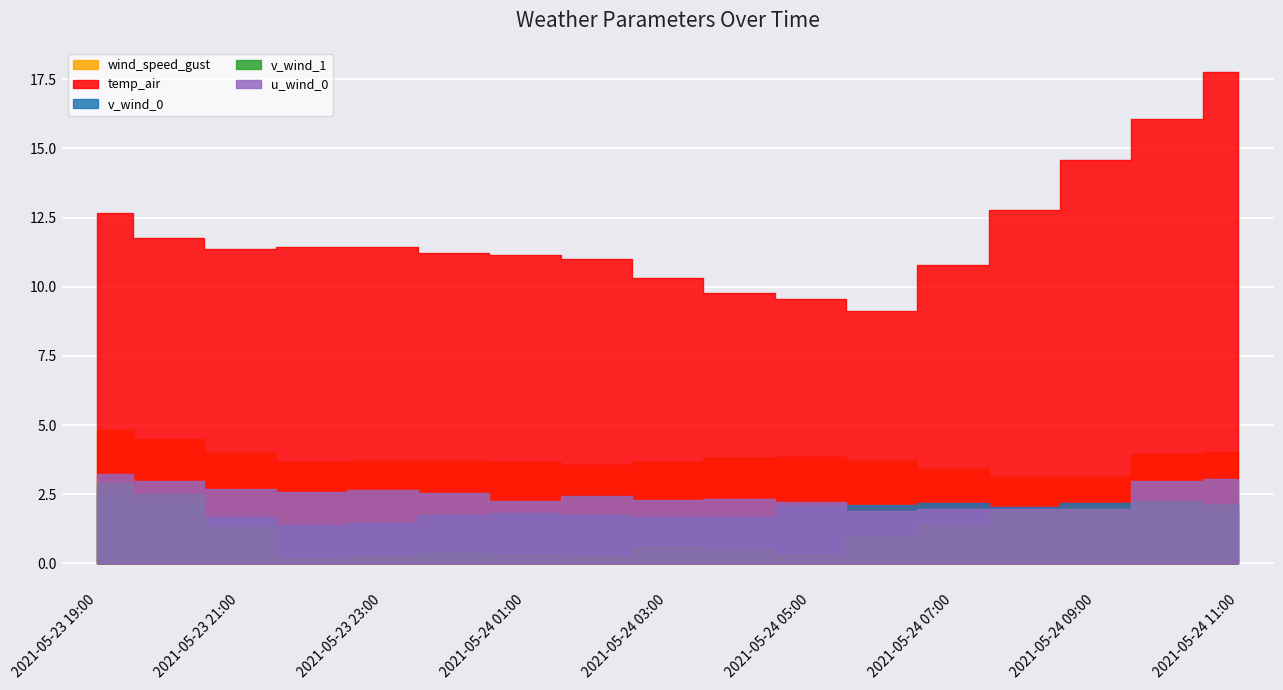

Reading left to right, transcribe all the data shown in this chart.

wind_speed_gust: 2021-05-23 19:00=4.8	2021-05-23 20:00=4.5	2021-05-23 21:00=4.0	2021-05-23 22:00=3.7	2021-05-23 23:00=3.7	2021-05-24 00:00=3.7	2021-05-24 01:00=3.7	2021-05-24 02:00=3.6	2021-05-24 03:00=3.7	2021-05-24 04:00=3.8	2021-05-24 05:00=3.8	2021-05-24 06:00=3.7	2021-05-24 07:00=3.4	2021-05-24 08:00=3.1	2021-05-24 09:00=3.1	2021-05-24 10:00=4.0	2021-05-24 11:00=4.0
temp_air: 2021-05-23 19:00=12.7	2021-05-23 20:00=11.8	2021-05-23 21:00=11.4	2021-05-23 22:00=11.5	2021-05-23 23:00=11.5	2021-05-24 00:00=11.2	2021-05-24 01:00=11.1	2021-05-24 02:00=11.0	2021-05-24 03:00=10.3	2021-05-24 04:00=9.8	2021-05-24 05:00=9.5	2021-05-24 06:00=9.1	2021-05-24 07:00=10.8	2021-05-24 08:00=12.8	2021-05-24 09:00=14.6	2021-05-24 10:00=16.0	2021-05-24 11:00=17.7
v_wind_0: 2021-05-23 19:00=2.6	2021-05-23 20:00=2.3	2021-05-23 21:00=1.7	2021-05-23 22:00=1.4	2021-05-23 23:00=1.5	2021-05-24 00:00=1.8	2021-05-24 01:00=1.8	2021-05-24 02:00=1.8	2021-05-24 03:00=1.7	2021-05-24 04:00=1.7	2021-05-24 05:00=2.1	2021-05-24 06:00=2.1	2021-05-24 07:00=2.2	2021-05-24 08:00=2.0	2021-05-24 09:00=2.2	2021-05-24 10:00=2.2	2021-05-24 11:00=2.0
v_wind_1: 2021-05-23 19:00=2.9	2021-05-23 20:00=2.5	2021-05-23 21:00=1.3	2021-05-23 22:00=0.2	2021-05-23 23:00=0.3	2021-05-24 00:00=0.4	2021-05-24 01:00=0.4	2021-05-24 02:00=0.3	2021-05-24 03:00=0.6	2021-05-24 04:00=0.5	2021-05-24 05:00=0.3	2021-05-24 06:00=1.0	2021-05-24 07:00=1.4	2021-05-24 08:00=1.9	2021-05-24 09:00=2.0	2021-05-24 10:00=2.2	2021-05-24 11:00=2.1
u_wind_0: 2021-05-23 19:00=3.2	2021-05-23 20:00=3.0	2021-05-23 21:00=2.7	2021-05-23 22:00=2.6	2021-05-23 23:00=2.6	2021-05-24 00:00=2.5	2021-05-24 01:00=2.3	2021-05-24 02:00=2.4	2021-05-24 03:00=2.3	2021-05-24 04:00=2.3	2021-05-24 05:00=2.2	2021-05-24 06:00=1.9	2021-05-24 07:00=2.0	2021-05-24 08:00=2.0	2021-05-24 09:00=2.0	2021-05-24 10:00=3.0	2021-05-24 11:00=3.1